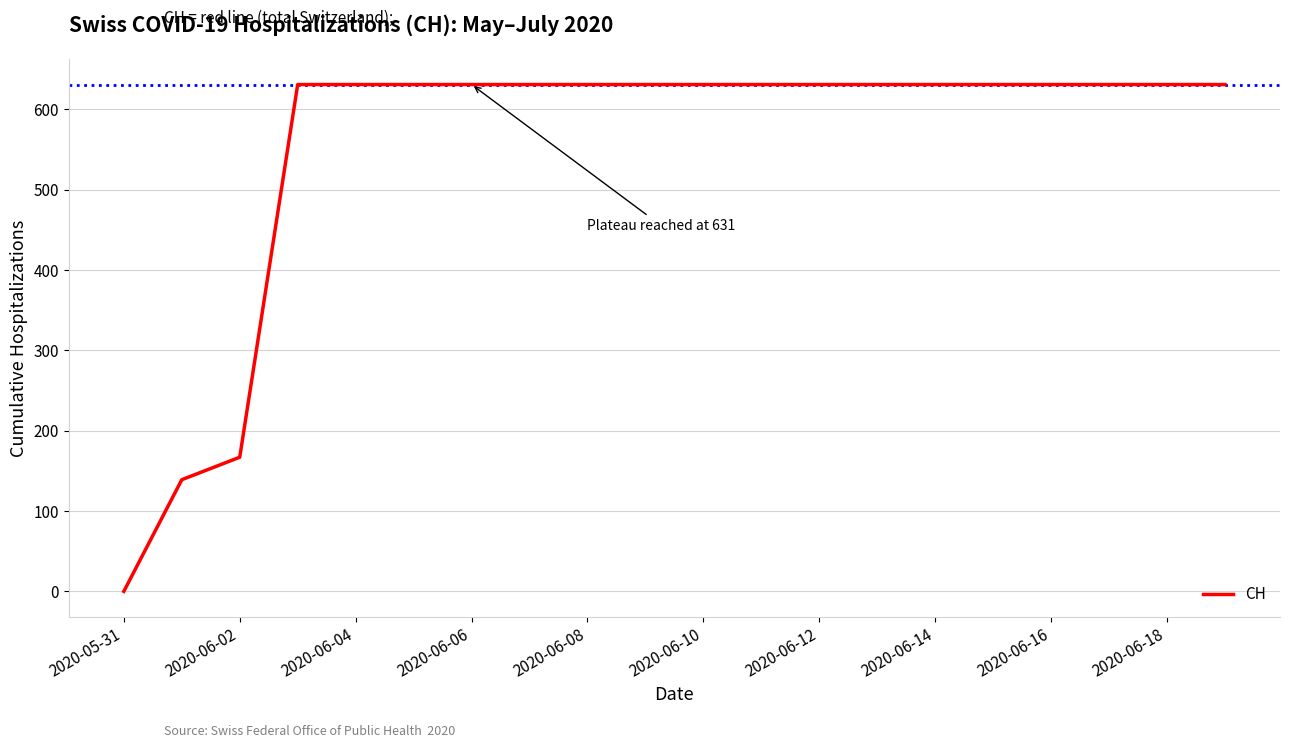

What is the sum of all values?

11033